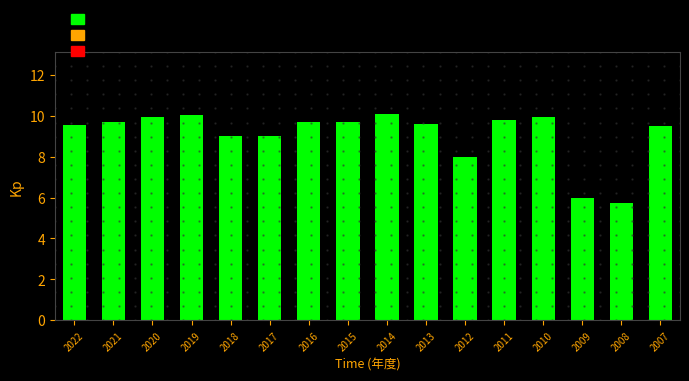

What is the difference between the second highest and minimum values?

4.3